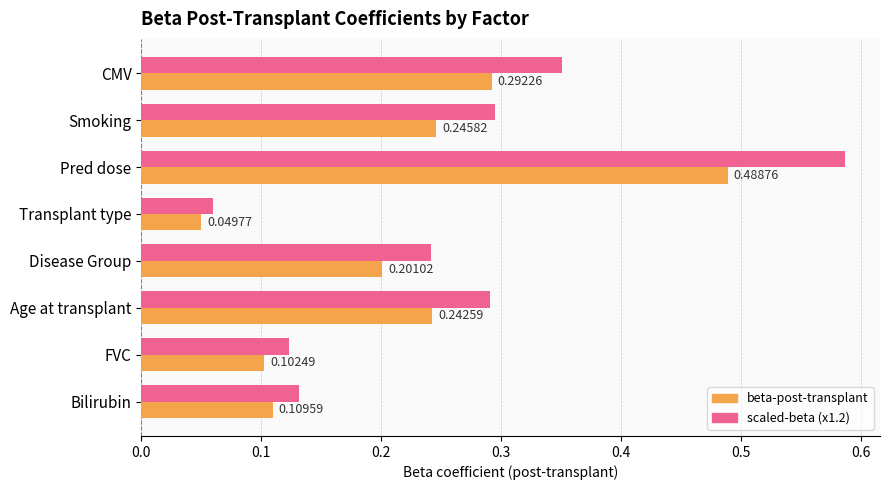

At which category does the chart reach its minimum across all series?

Transplant type